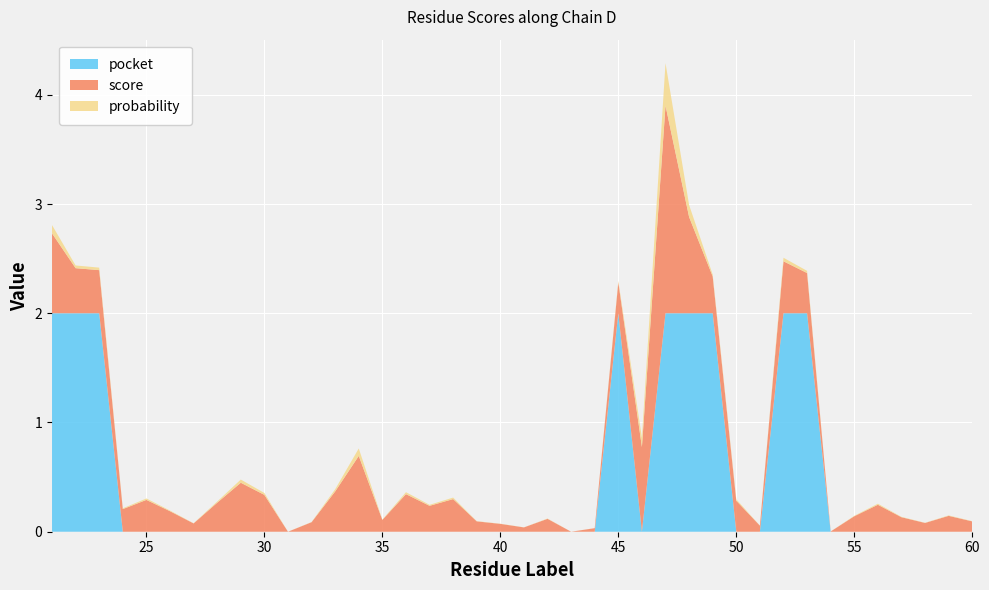

Reading right to left, transcribe all the data shown in this chart.

score: 60=0.1	59=0.1	58=0.1	57=0.1	56=0.2	55=0.1	54=0.0	53=0.4	52=0.5	51=0.1	50=0.3	49=0.3	48=0.9	47=1.9	46=0.8	45=0.3	44=0.0	43=0.0	42=0.1	41=0.0	40=0.1	39=0.1	38=0.3	37=0.2	36=0.3	35=0.1	34=0.7	33=0.4	32=0.1	31=0.0	30=0.3	29=0.4	28=0.3	27=0.1	26=0.2	25=0.3	24=0.2	23=0.4	22=0.4	21=0.7
probability: 60=0.0	59=0.0	58=0.0	57=0.0	56=0.0	55=0.0	54=0.0	53=0.0	52=0.0	51=0.0	50=0.0	49=0.0	48=0.1	47=0.4	46=0.1	45=0.0	44=0.0	43=0.0	42=0.0	41=0.0	40=0.0	39=0.0	38=0.0	37=0.0	36=0.0	35=0.0	34=0.1	33=0.0	32=0.0	31=0.0	30=0.0	29=0.0	28=0.0	27=0.0	26=0.0	25=0.0	24=0.0	23=0.0	22=0.0	21=0.1
pocket: 60=0.0	59=0.0	58=0.0	57=0.0	56=0.0	55=0.0	54=0.0	53=2.0	52=2.0	51=0.0	50=0.0	49=2.0	48=2.0	47=2.0	46=0.0	45=2.0	44=0.0	43=0.0	42=0.0	41=0.0	40=0.0	39=0.0	38=0.0	37=0.0	36=0.0	35=0.0	34=0.0	33=0.0	32=0.0	31=0.0	30=0.0	29=0.0	28=0.0	27=0.0	26=0.0	25=0.0	24=0.0	23=2.0	22=2.0	21=2.0